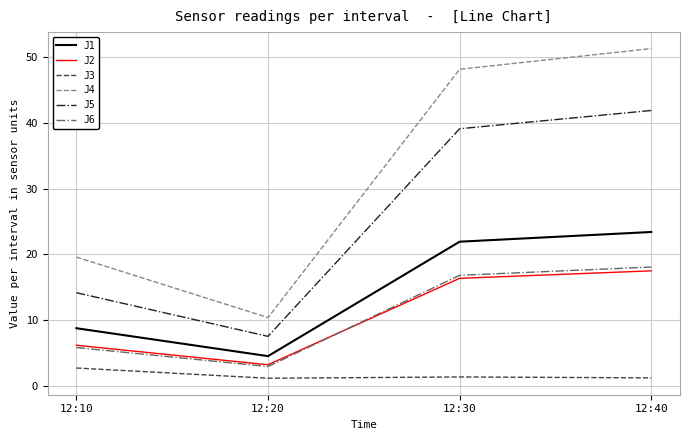

Does the chart display data point markers on the line(s)?

No